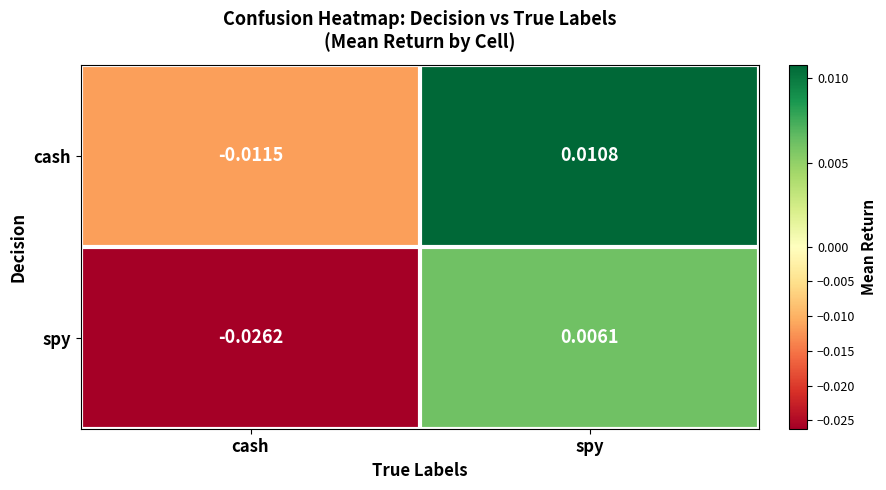

Where does the spy series first go above 0?

spy